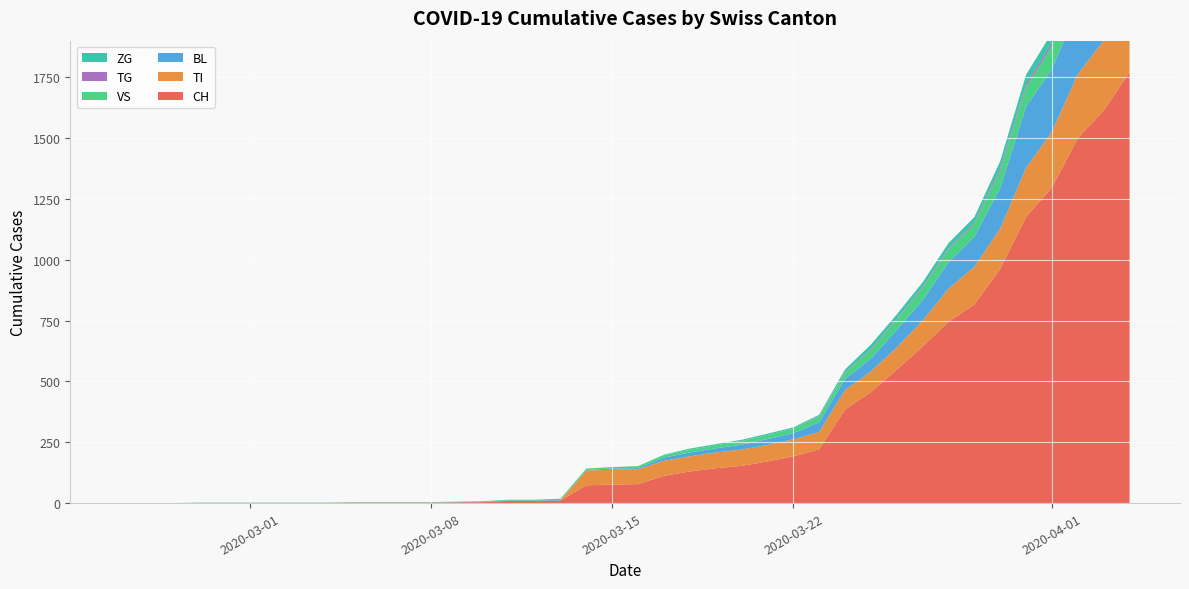

Reading right to left, extract all data points from this chart.

CH: 2020-04-04=1770	2020-04-03=1613	2020-04-02=1500	2020-04-01=1297	2020-03-31=1176	2020-03-30=963	2020-03-29=816	2020-03-28=745	2020-03-27=643	2020-03-26=548	2020-03-25=456	2020-03-24=384	2020-03-23=221	2020-03-22=192	2020-03-21=171	2020-03-20=153	2020-03-19=143	2020-03-18=130	2020-03-17=112	2020-03-16=78	2020-03-15=76	2020-03-14=73	2020-03-13=11	2020-03-12=9	2020-03-11=9	2020-03-10=4	2020-03-09=3	2020-03-08=2	2020-03-07=2	2020-03-06=2	2020-03-05=2	2020-03-04=0	2020-03-03=0	2020-03-02=0	2020-03-01=0	2020-02-29=0	2020-02-28=0	2020-02-27=0	2020-02-26=0	2020-02-25=0
TI: 2020-04-04=314	2020-04-03=287	2020-04-02=263	2020-04-01=229	2020-03-31=202	2020-03-30=165	2020-03-29=155	2020-03-28=136	2020-03-27=107	2020-03-26=91	2020-03-25=85	2020-03-24=80	2020-03-23=71	2020-03-22=70	2020-03-21=68	2020-03-20=67	2020-03-19=65	2020-03-18=62	2020-03-17=62	2020-03-16=61	2020-03-15=61	2020-03-14=61	2020-03-13=0	2020-03-12=0	2020-03-11=0	2020-03-10=0	2020-03-09=0	2020-03-08=0	2020-03-07=0	2020-03-06=0	2020-03-05=0	2020-03-04=0	2020-03-03=0	2020-03-02=0	2020-03-01=0	2020-02-29=0	2020-02-28=0	2020-02-27=0	2020-02-26=0	2020-02-25=0
BL: 2020-04-04=309	2020-04-03=277	2020-04-02=272	2020-04-01=258	2020-03-31=251	2020-03-30=167	2020-03-29=123	2020-03-28=108	2020-03-27=84	2020-03-26=73	2020-03-25=53	2020-03-24=46	2020-03-23=40	2020-03-22=25	2020-03-21=24	2020-03-20=20	2020-03-19=17	2020-03-18=16	2020-03-17=13	2020-03-16=5	2020-03-15=5	2020-03-14=2	2020-03-13=2	2020-03-12=2	2020-03-11=2	2020-03-10=2	2020-03-09=1	2020-03-08=0	2020-03-07=0	2020-03-06=0	2020-03-05=0	2020-03-04=0	2020-03-03=0	2020-03-02=0	2020-03-01=0	2020-02-29=0	2020-02-28=0	2020-02-27=0	2020-02-26=0	2020-02-25=0
VS: 2020-04-04=112	2020-04-03=109	2020-04-02=104	2020-04-01=96	2020-03-31=81	2020-03-30=71	2020-03-29=54	2020-03-28=53	2020-03-27=50	2020-03-26=41	2020-03-25=35	2020-03-24=25	2020-03-23=24	2020-03-22=19	2020-03-21=17	2020-03-20=15	2020-03-19=12	2020-03-18=11	2020-03-17=11	2020-03-16=8	2020-03-15=6	2020-03-14=6	2020-03-13=5	2020-03-12=3	2020-03-11=3	2020-03-10=2	2020-03-09=2	2020-03-08=2	2020-03-07=2	2020-03-06=2	2020-03-05=2	2020-03-04=2	2020-03-03=2	2020-03-02=2	2020-03-01=2	2020-02-29=2	2020-02-28=2	2020-02-27=0	2020-02-26=0	2020-02-25=0
TG: 2020-04-04=21	2020-04-03=18	2020-04-02=14	2020-04-01=13	2020-03-31=11	2020-03-30=10	2020-03-29=6	2020-03-28=5	2020-03-27=5	2020-03-26=4	2020-03-25=4	2020-03-24=2	2020-03-23=2	2020-03-22=0	2020-03-21=0	2020-03-20=0	2020-03-19=0	2020-03-18=0	2020-03-17=0	2020-03-16=0	2020-03-15=0	2020-03-14=0	2020-03-13=0	2020-03-12=0	2020-03-11=0	2020-03-10=0	2020-03-09=0	2020-03-08=0	2020-03-07=0	2020-03-06=0	2020-03-05=0	2020-03-04=0	2020-03-03=0	2020-03-02=0	2020-03-01=0	2020-02-29=0	2020-02-28=0	2020-02-27=0	2020-02-26=0	2020-02-25=0
ZG: 2020-04-04=46	2020-04-03=44	2020-04-02=41	2020-04-01=40	2020-03-31=39	2020-03-30=29	2020-03-29=21	2020-03-28=21	2020-03-27=18	2020-03-26=18	2020-03-25=18	2020-03-24=12	2020-03-23=5	2020-03-22=5	2020-03-21=5	2020-03-20=5	2020-03-19=5	2020-03-18=5	2020-03-17=1	2020-03-16=0	2020-03-15=0	2020-03-14=0	2020-03-13=0	2020-03-12=0	2020-03-11=0	2020-03-10=0	2020-03-09=0	2020-03-08=0	2020-03-07=0	2020-03-06=0	2020-03-05=0	2020-03-04=0	2020-03-03=0	2020-03-02=0	2020-03-01=0	2020-02-29=0	2020-02-28=0	2020-02-27=0	2020-02-26=0	2020-02-25=0